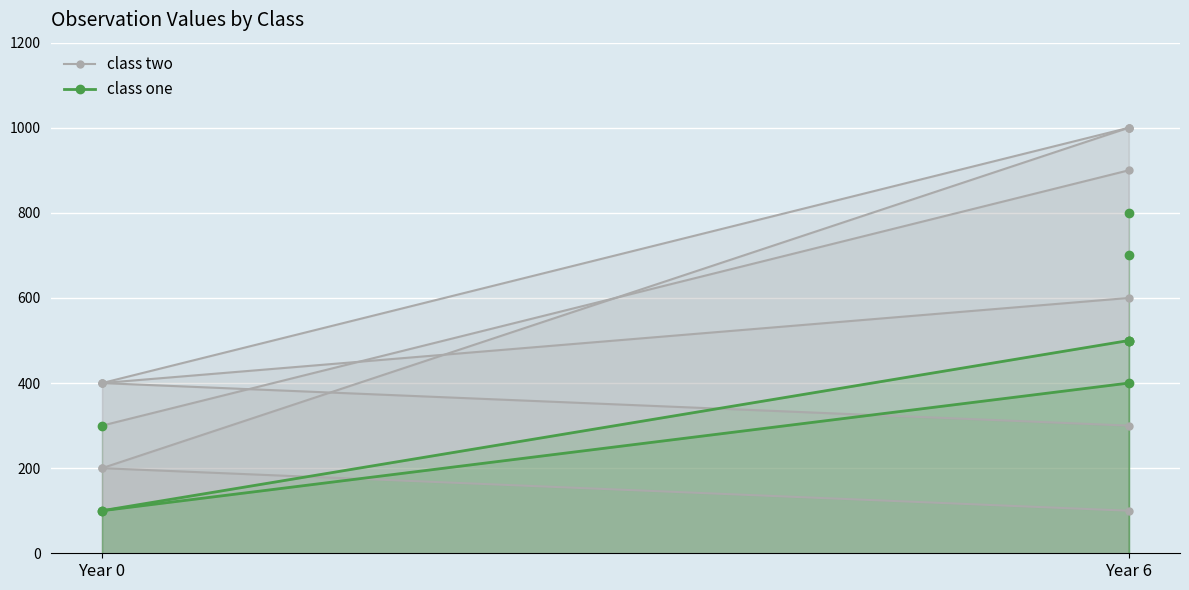

Which has a higher value, Year 0 or Year 6?

Year 6